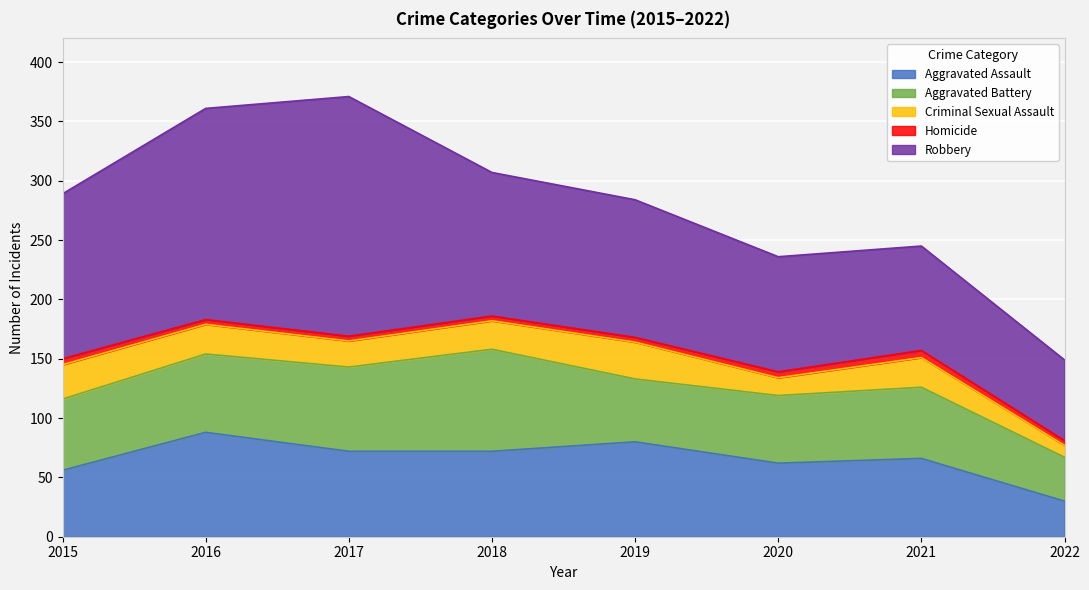

At which label does Aggravated Battery first exceed 60?

2016